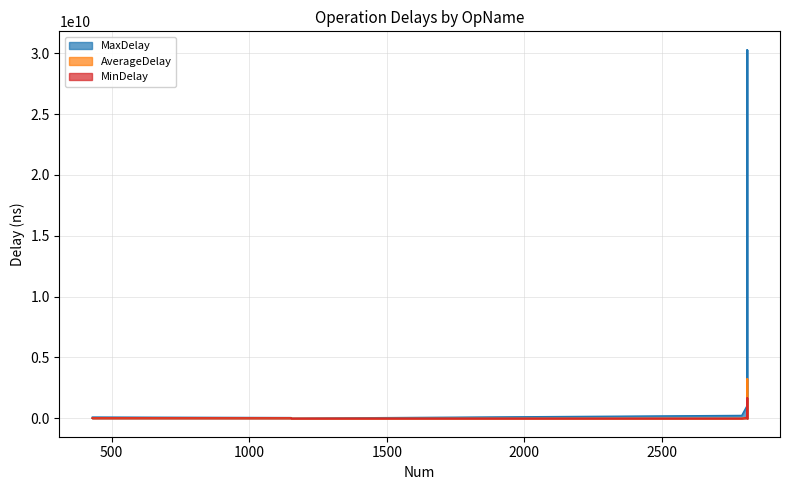

How many data points in AverageDelay are above 34212235?

8